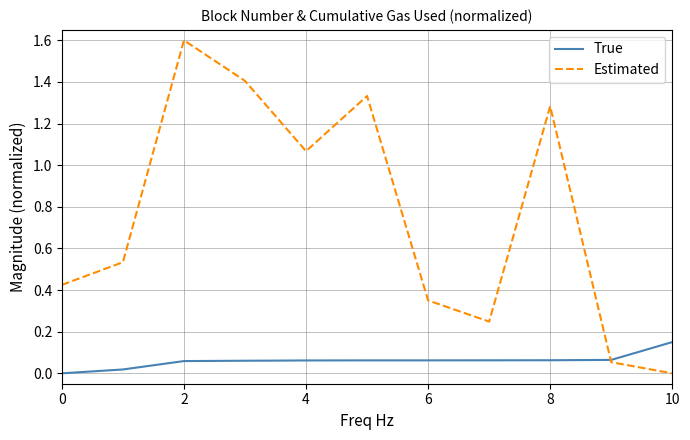

Rank the series by their maximum value, from highest to lowest.

Estimated, True